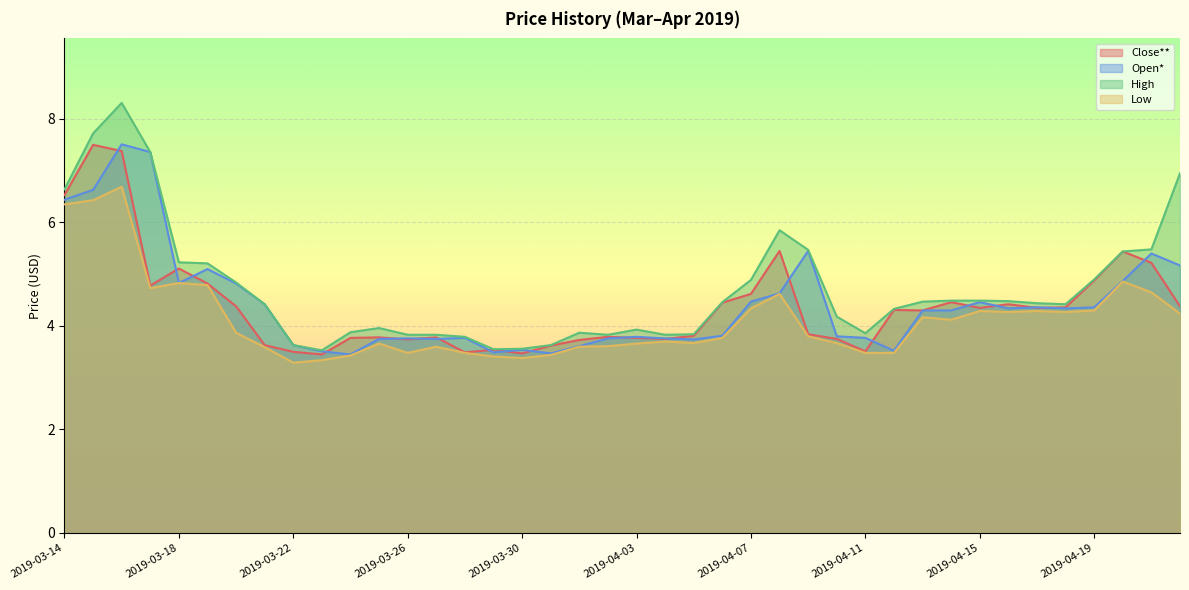

How many categories are shown in the chart?

40